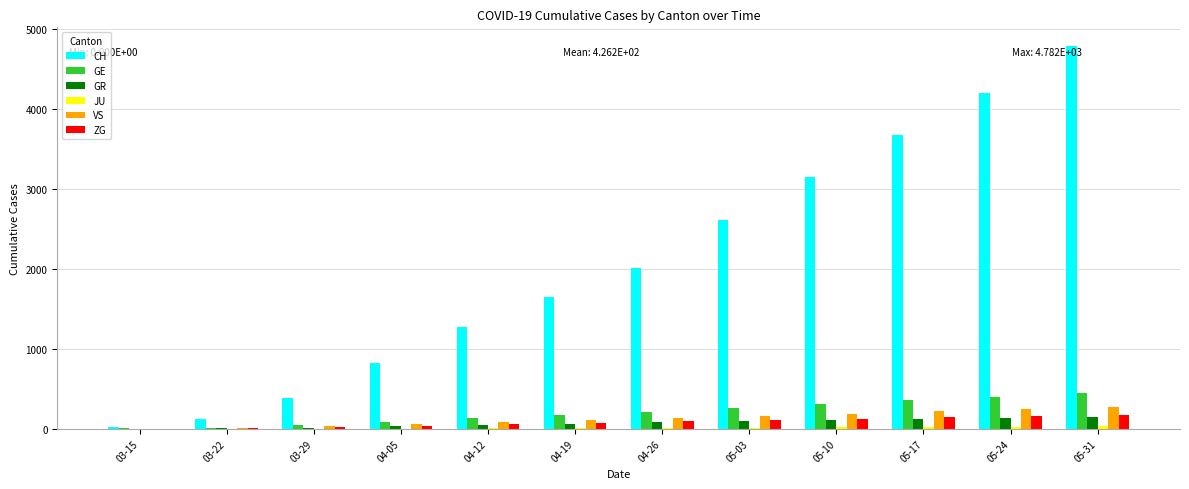

Are the bars grouped side by side (vs. stacked)?

Yes